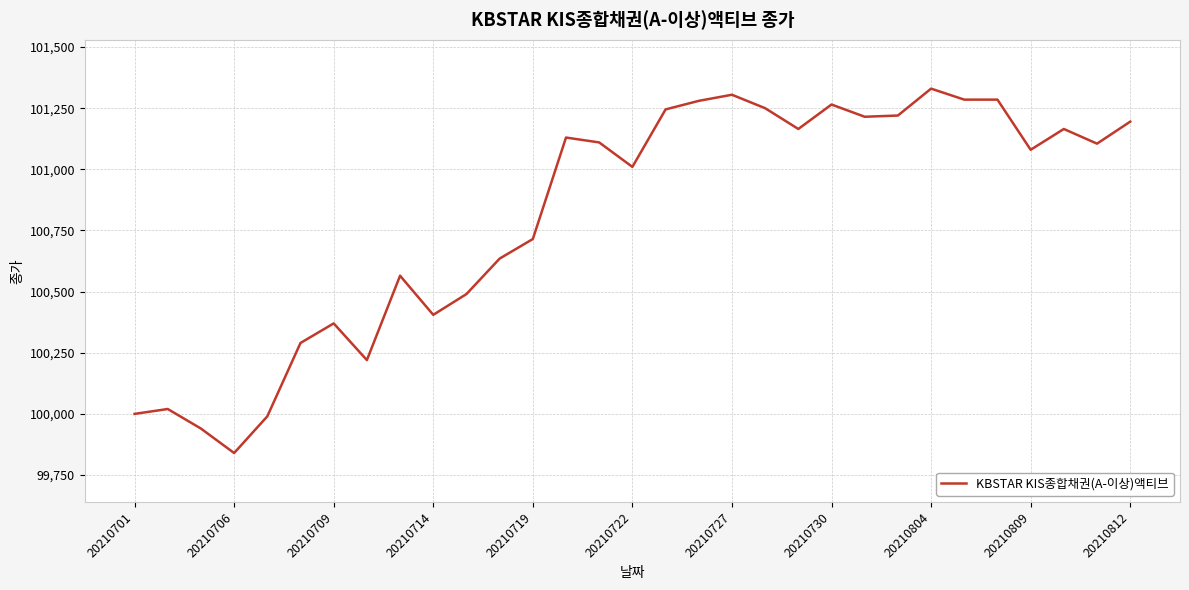

What is the greatest value displayed?

101330